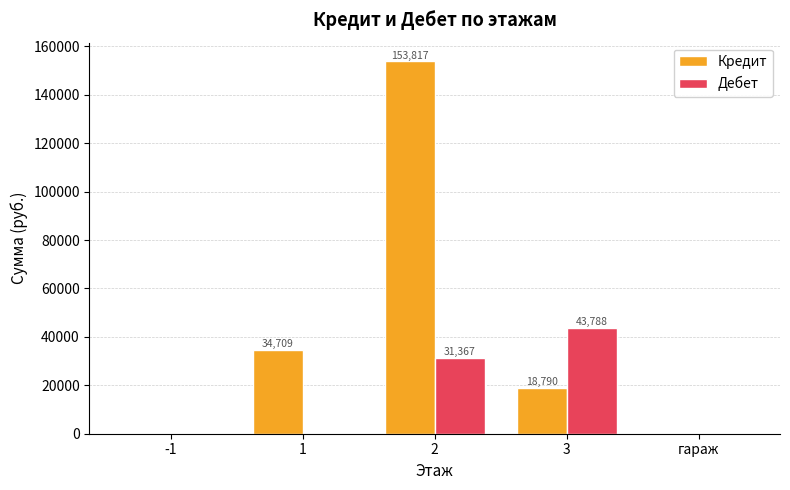

What is the difference between the Дебет values at гараж and 2?

31367.0